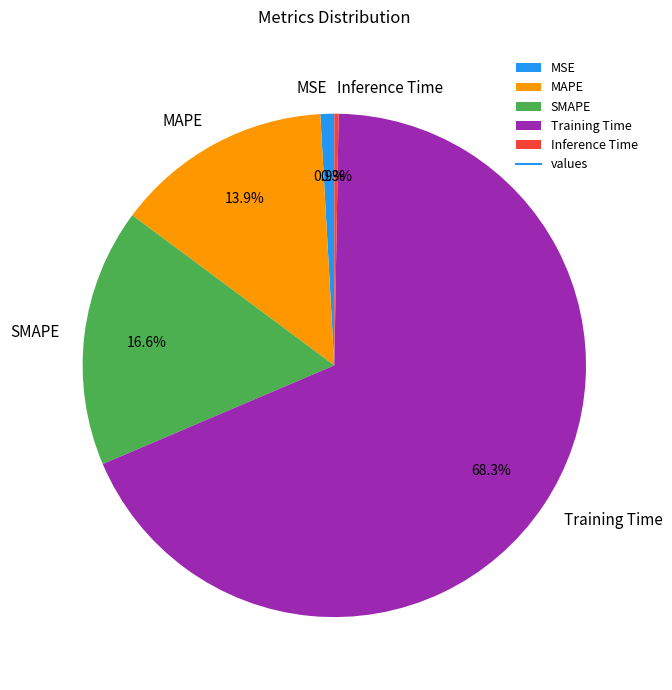

Which category has the biggest portion of the pie?

Training Time